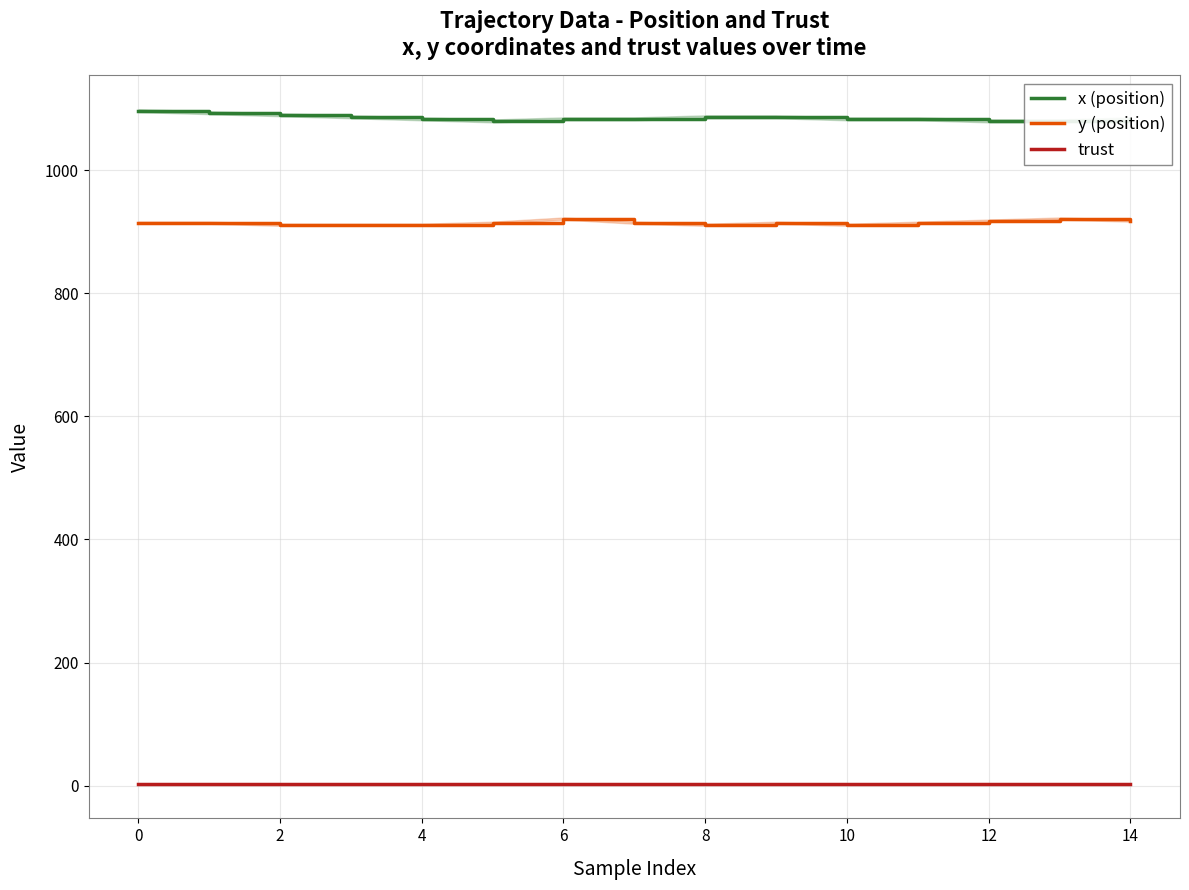

Is this an area chart (filled region under the line)?

No